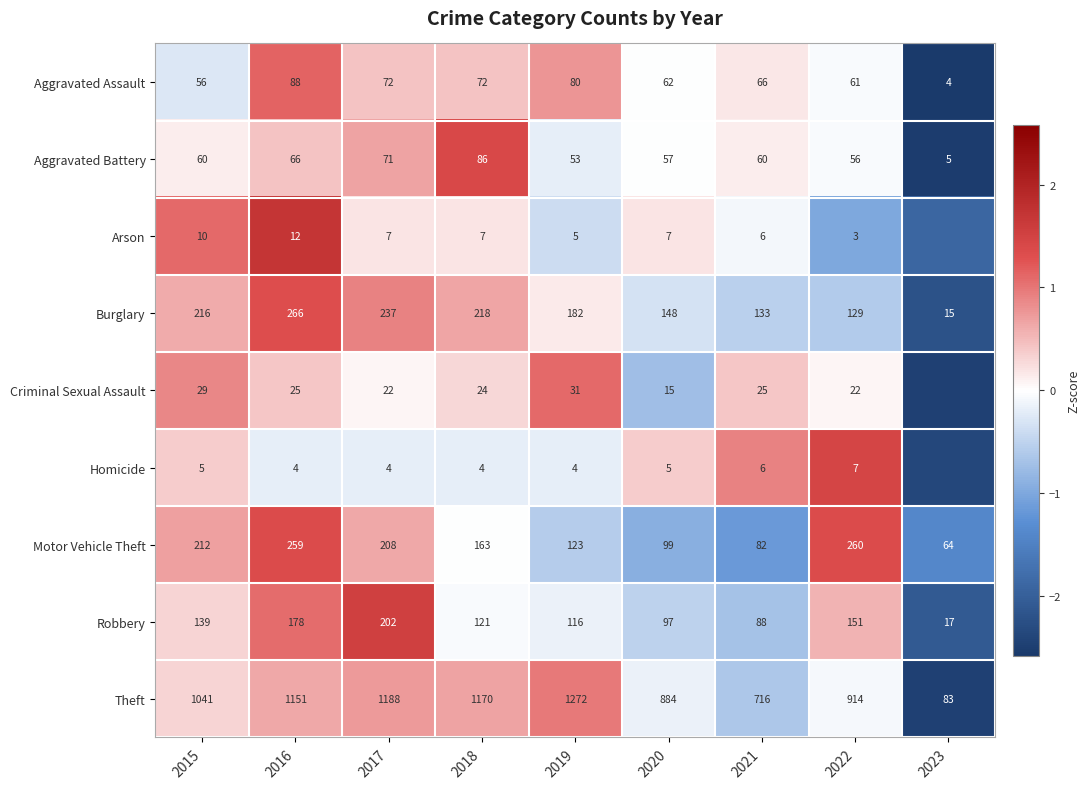

Is the value of Motor Vehicle Theft at 2022 greater than the value of Burglary at 2017?

Yes